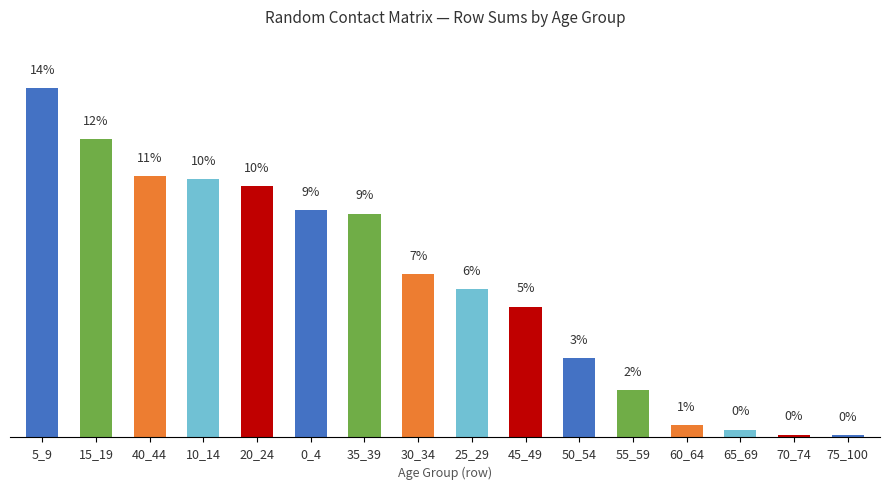

What is the sum of all values?

25.7